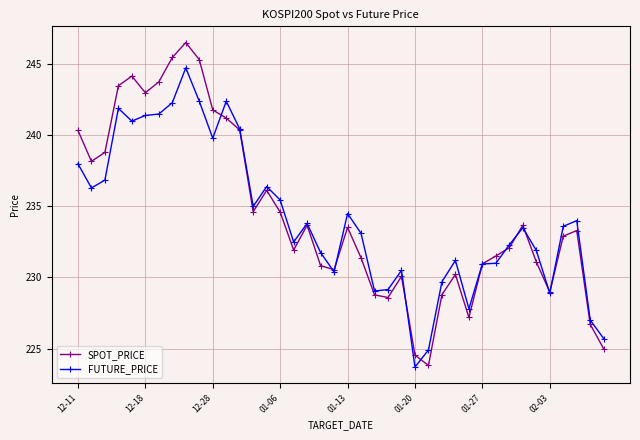

Which series has the widest spread of values?

SPOT_PRICE